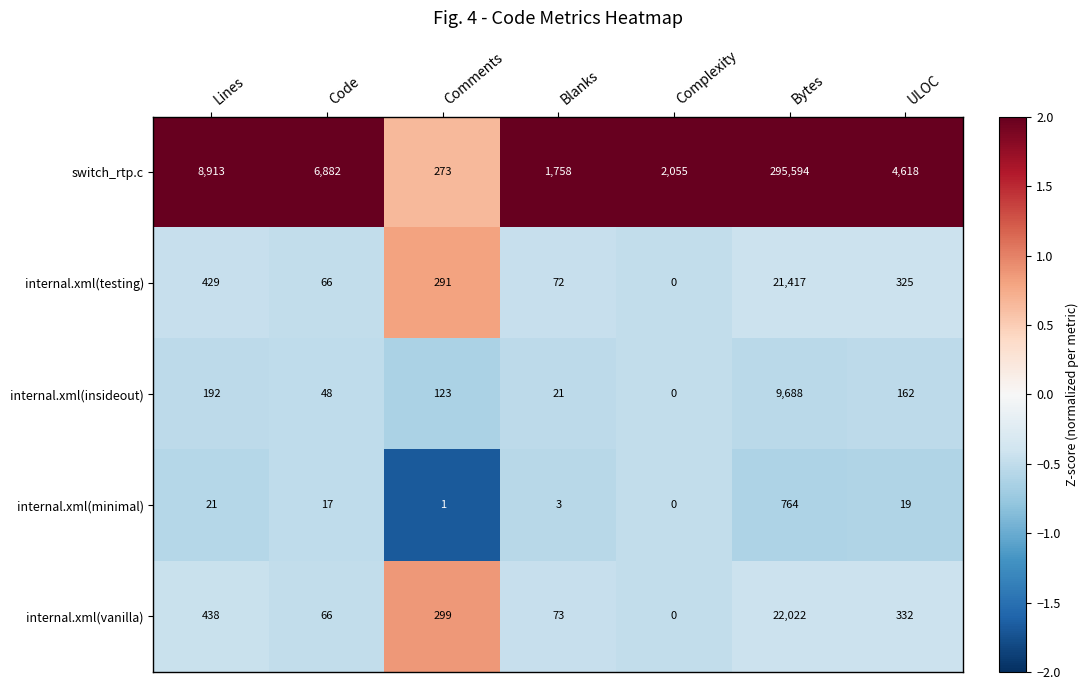

At which label does internal.xml(minimal) first exceed 17?

Lines